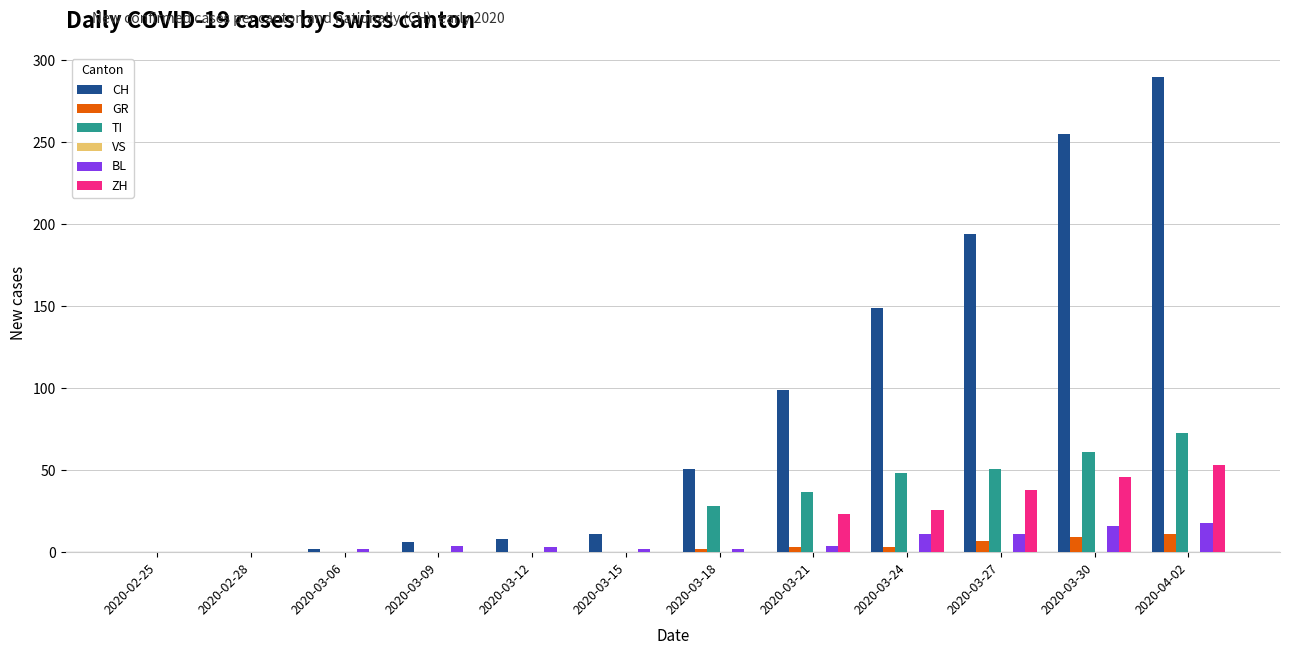

Count the number of categories in the chart.

12